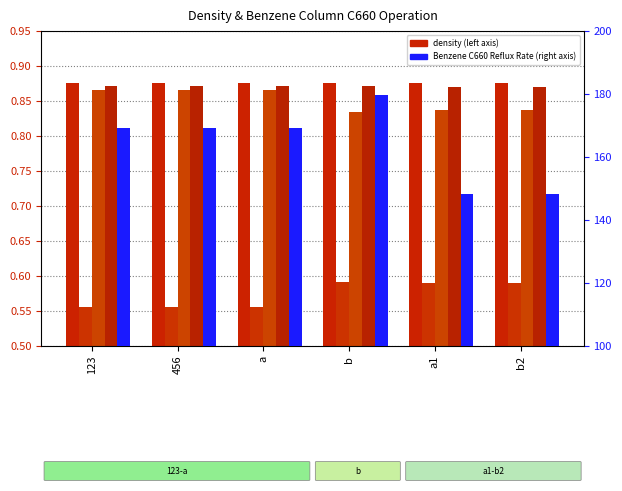

Reading right to left, what are all the values shown in this chart?

Density_Feed Properties: 0.9	0.9	0.9	0.9	0.9	0.9
Density_Vent Gas Production Rate: 0.6	0.6	0.6	0.6	0.6	0.6
Density_Distillate Production Rate: 0.8	0.8	0.8	0.9	0.9	0.9
Density_Bottoms Production Rate: 0.9	0.9	0.9	0.9	0.9	0.9
Benzene C660_Yield Reflux Rate: 148.1	148.1	179.6	169.1	169.1	169.1